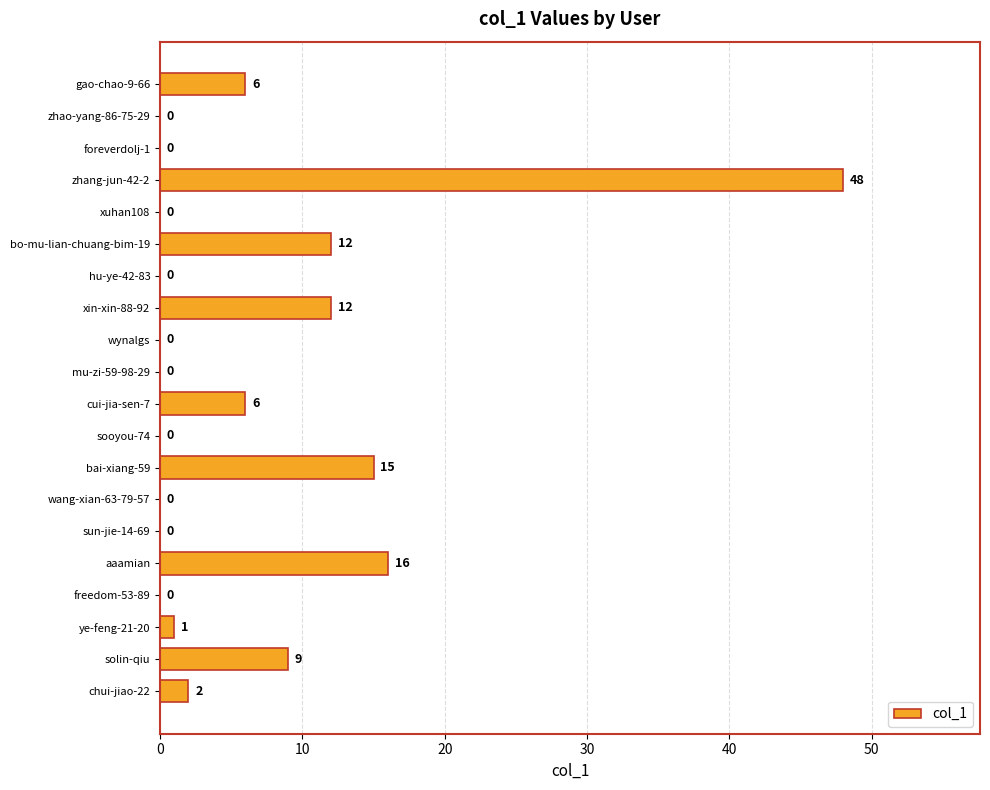

What is the change in value from bo-mu-lian-chuang-bim-19 to sun-jie-14-69?

-12